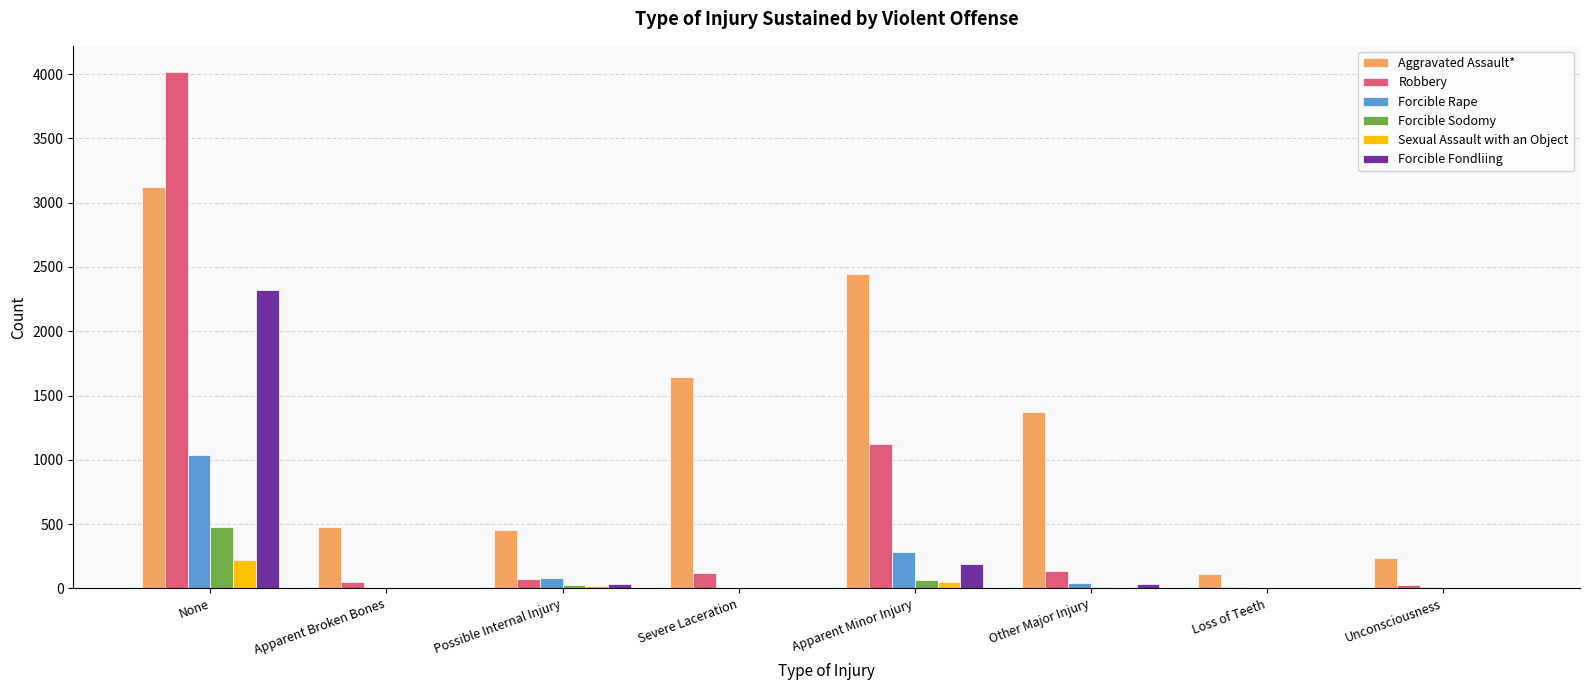

True or false: Sexual Assault with an Object has a value of 0 at Loss of Teeth.

True